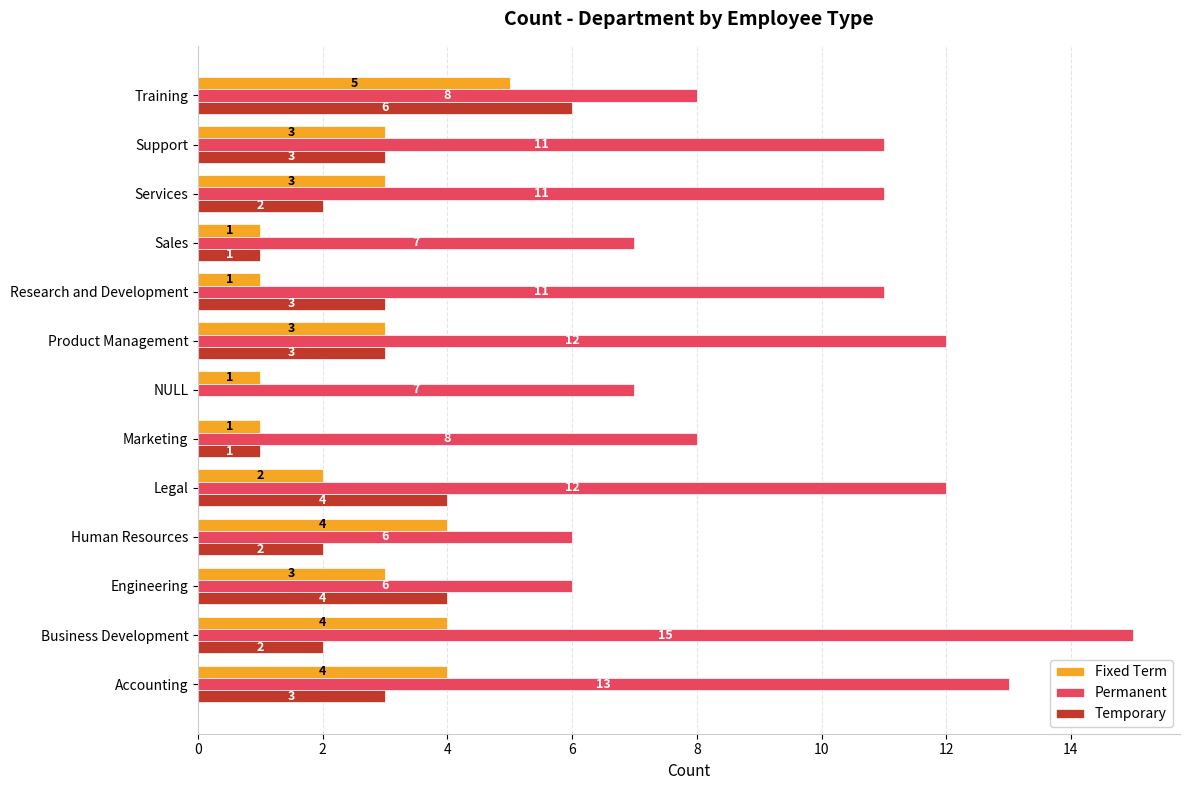

What is the sum of the Fixed Term values at Sales and Support?

4